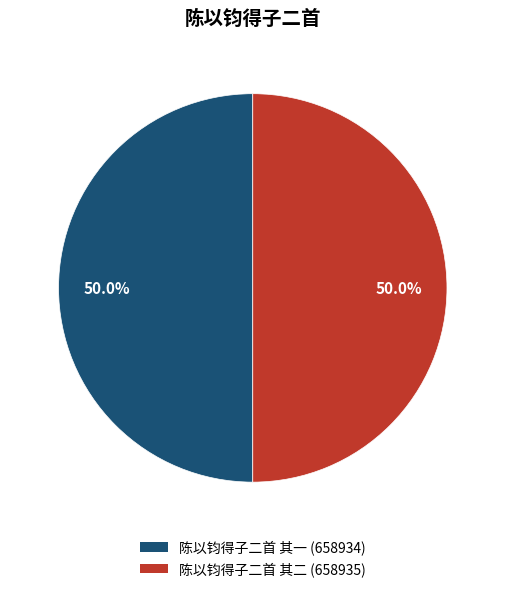

What is the ratio of the value at 陈以钧得子二首 其二 to the value at 陈以钧得子二首 其一?

1.0